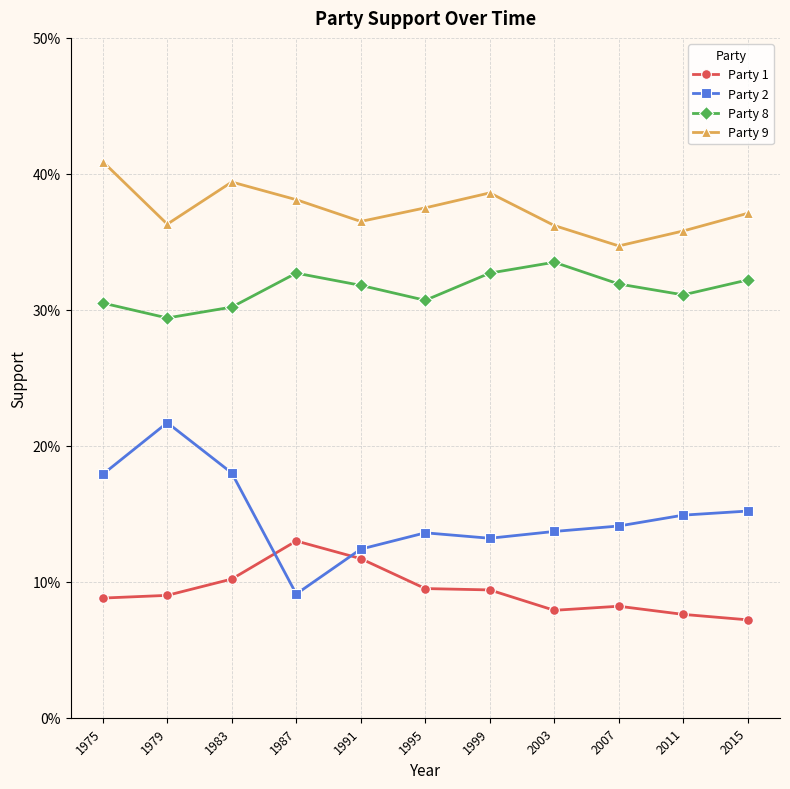

Reading left to right, extract all data points from this chart.

Party 1: 1975=0.1	1979=0.1	1983=0.1	1987=0.1	1991=0.1	1995=0.1	1999=0.1	2003=0.1	2007=0.1	2011=0.1	2015=0.1
Party 2: 1975=0.2	1979=0.2	1983=0.2	1987=0.1	1991=0.1	1995=0.1	1999=0.1	2003=0.1	2007=0.1	2011=0.1	2015=0.2
Party 8: 1975=0.3	1979=0.3	1983=0.3	1987=0.3	1991=0.3	1995=0.3	1999=0.3	2003=0.3	2007=0.3	2011=0.3	2015=0.3
Party 9: 1975=0.4	1979=0.4	1983=0.4	1987=0.4	1991=0.4	1995=0.4	1999=0.4	2003=0.4	2007=0.3	2011=0.4	2015=0.4